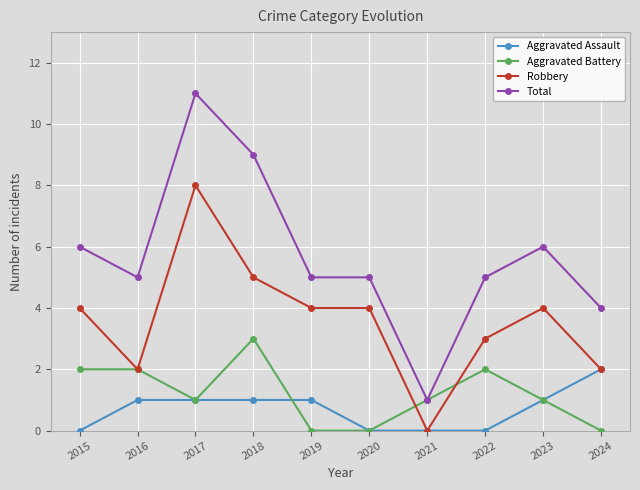

What is the difference between the maximum and minimum values in the Aggravated Battery series?

3